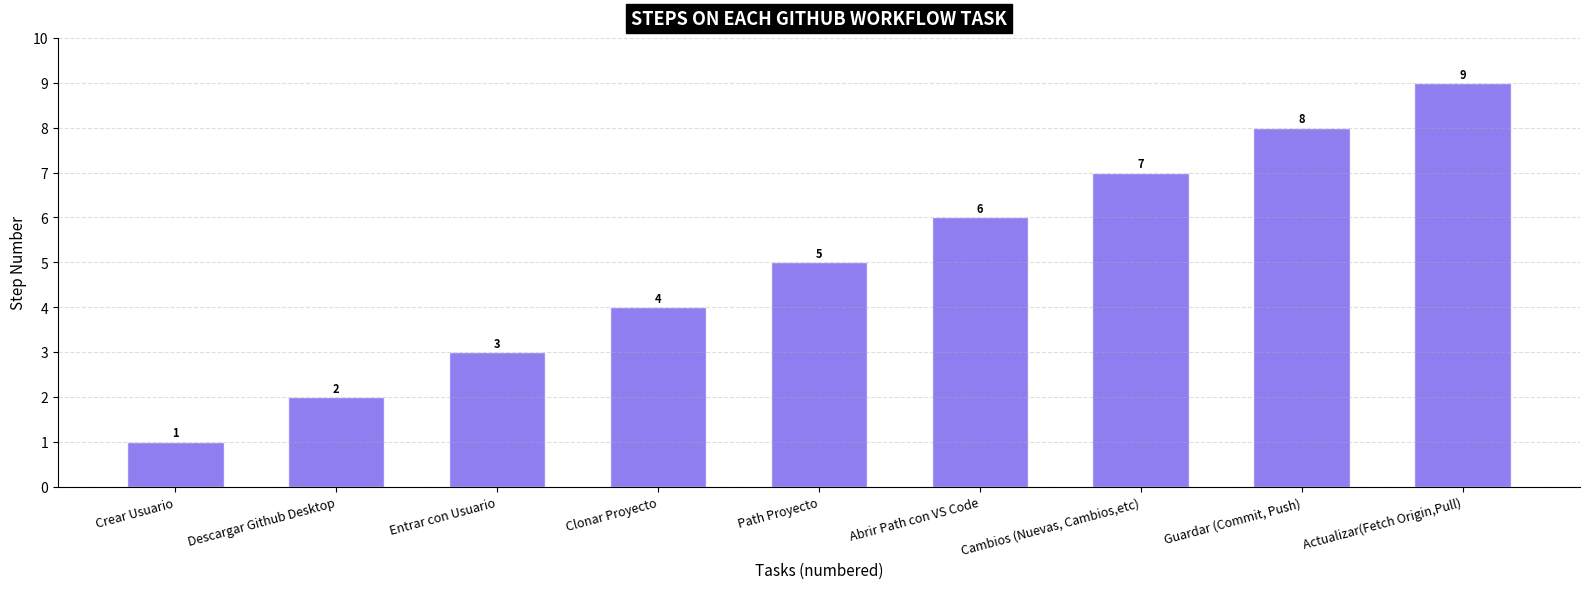

What is the ratio of the value at Cambios (Nuevas, Cambios,etc) to the value at Abrir Path con VS Code?

1.2